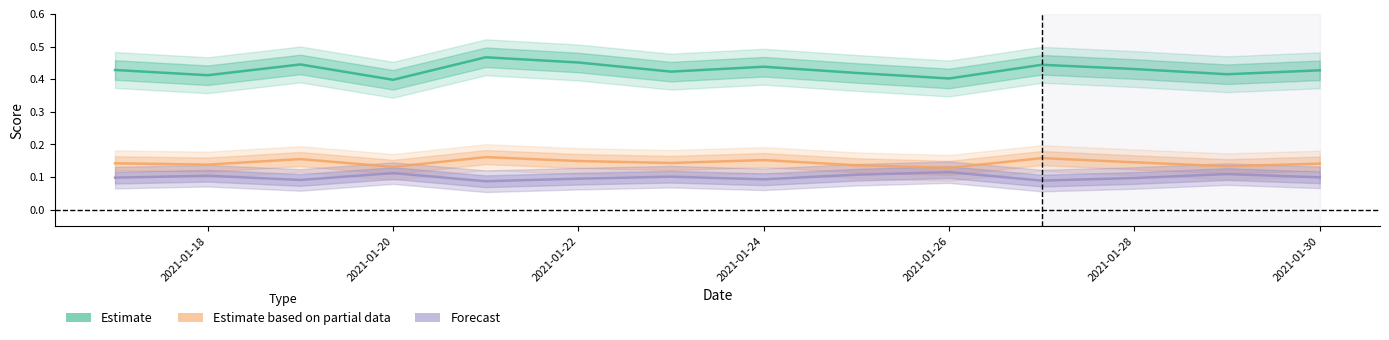

Count the Forecast values in the range 0 to 1.

14